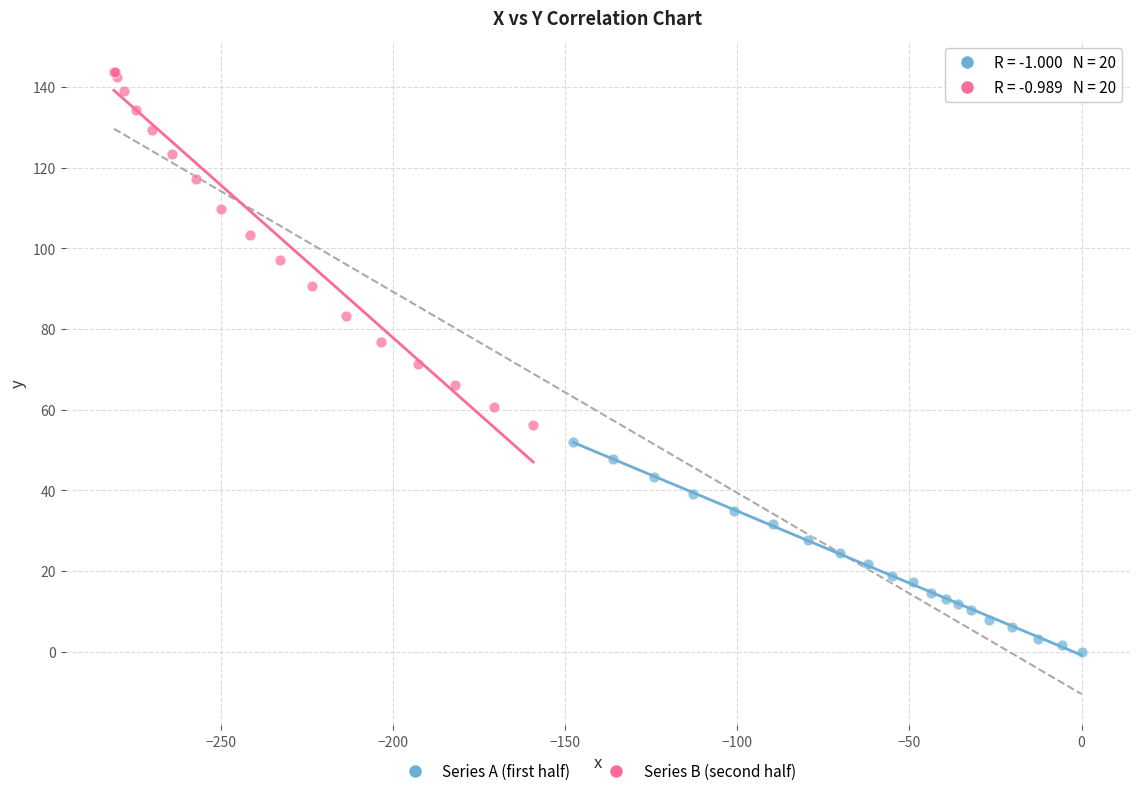

Which series contains the highest Y value?

Series B (second half)